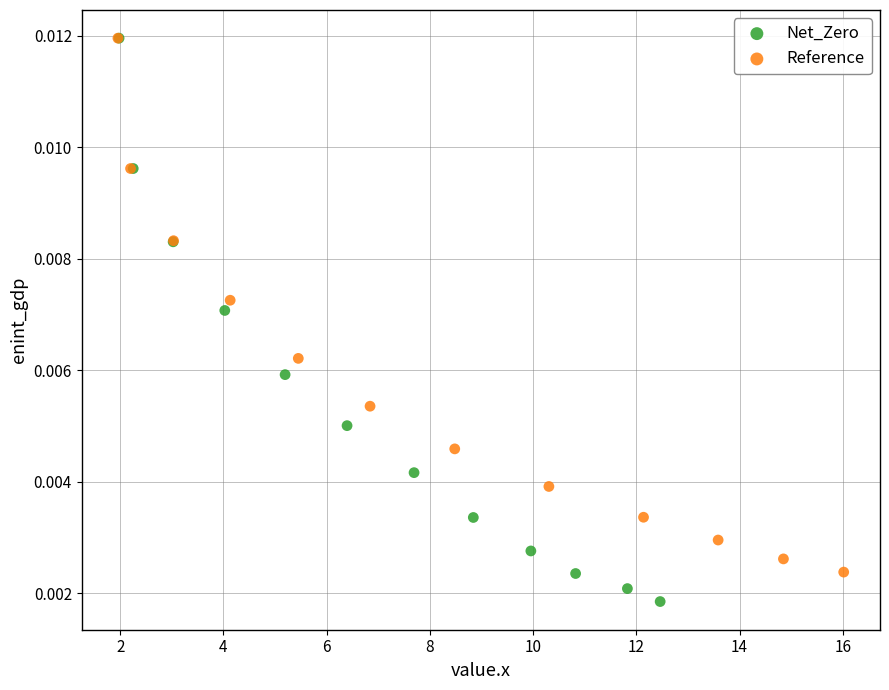

Which series has the largest Y range (max minus min)?

Net_Zero